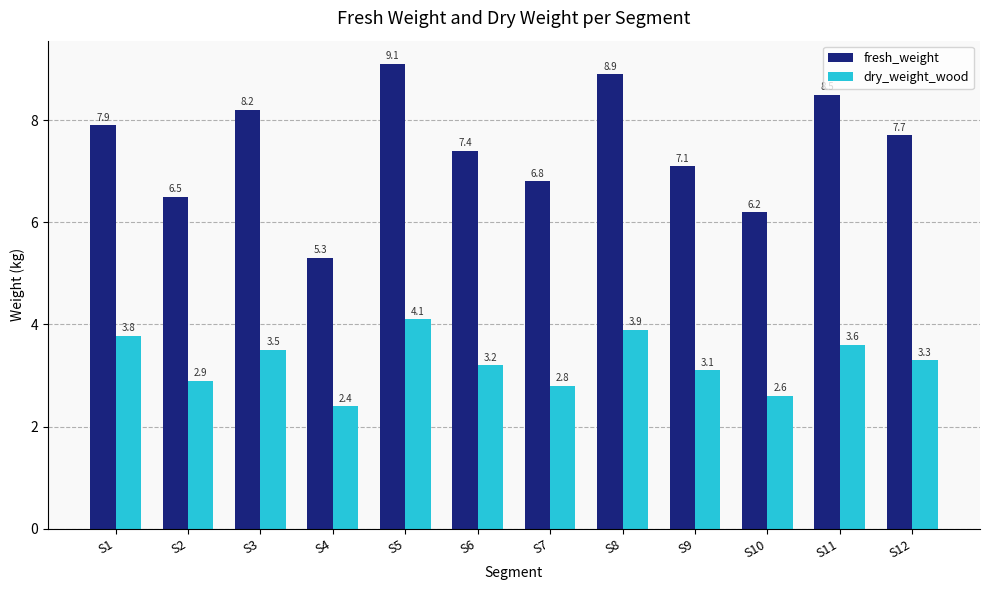

At which label is fresh_weight closest to 7?

S9